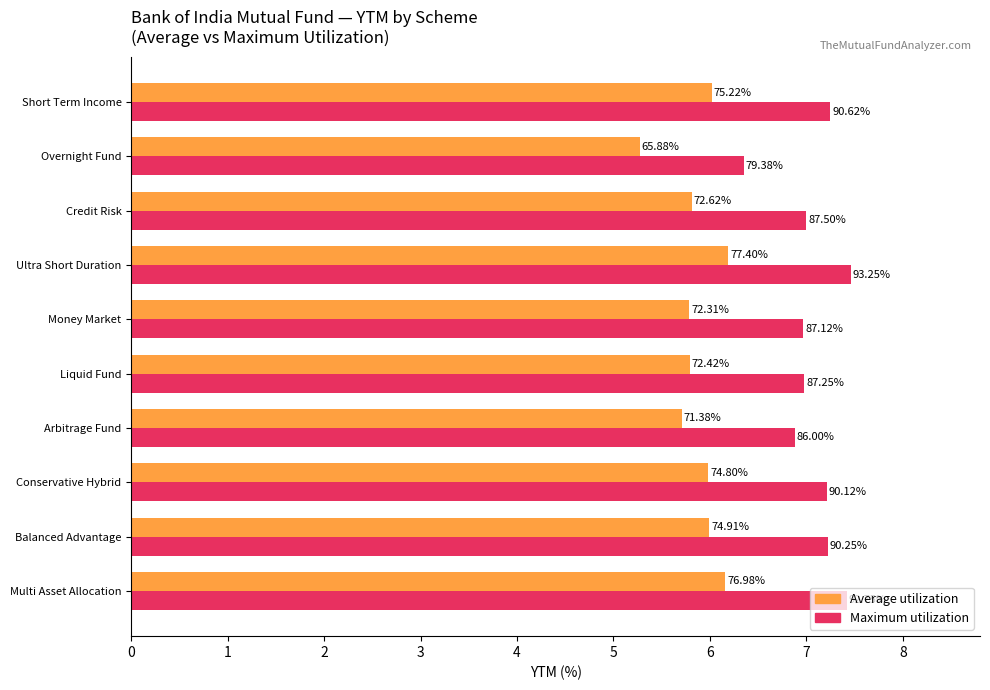

What are all the series names shown in the legend?

Average utilization, Maximum utilization